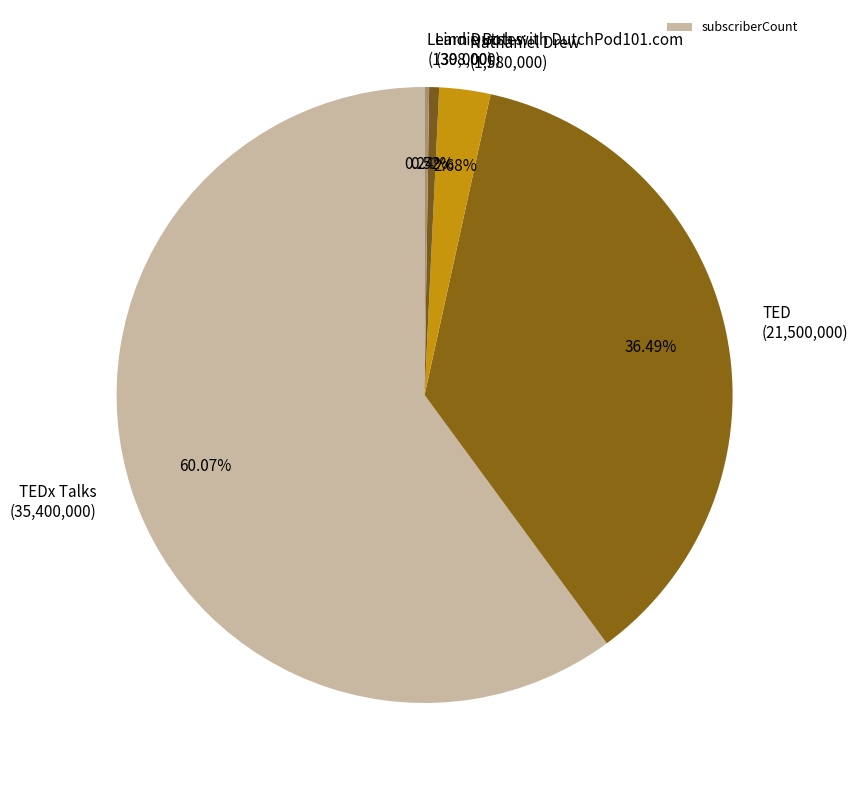

What is the majority slice?

TEDx Talks (35,400,000)